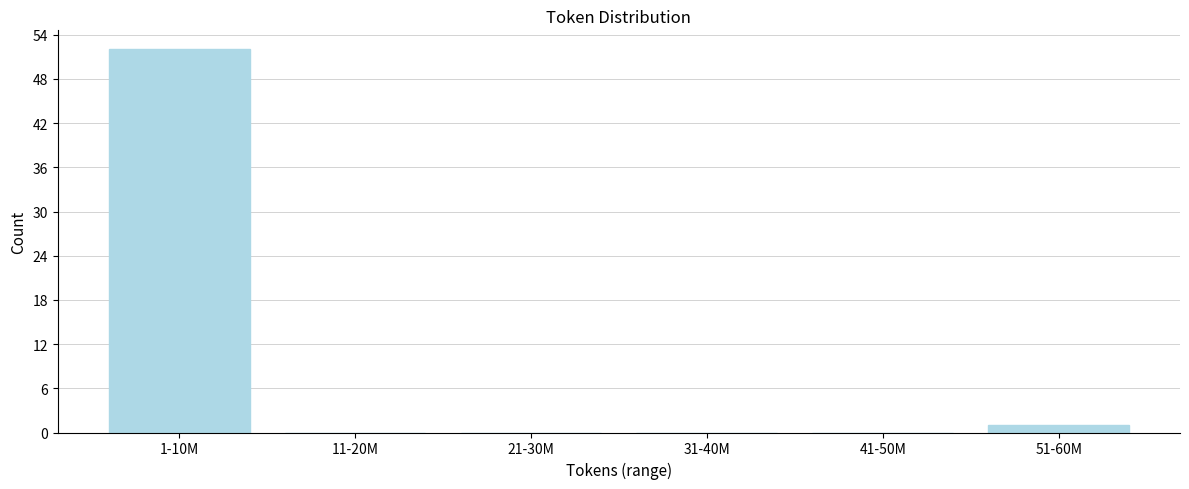

Reading left to right, transcribe all the data shown in this chart.

1-10M=52	11-20M=0	21-30M=0	31-40M=0	41-50M=0	51-60M=1